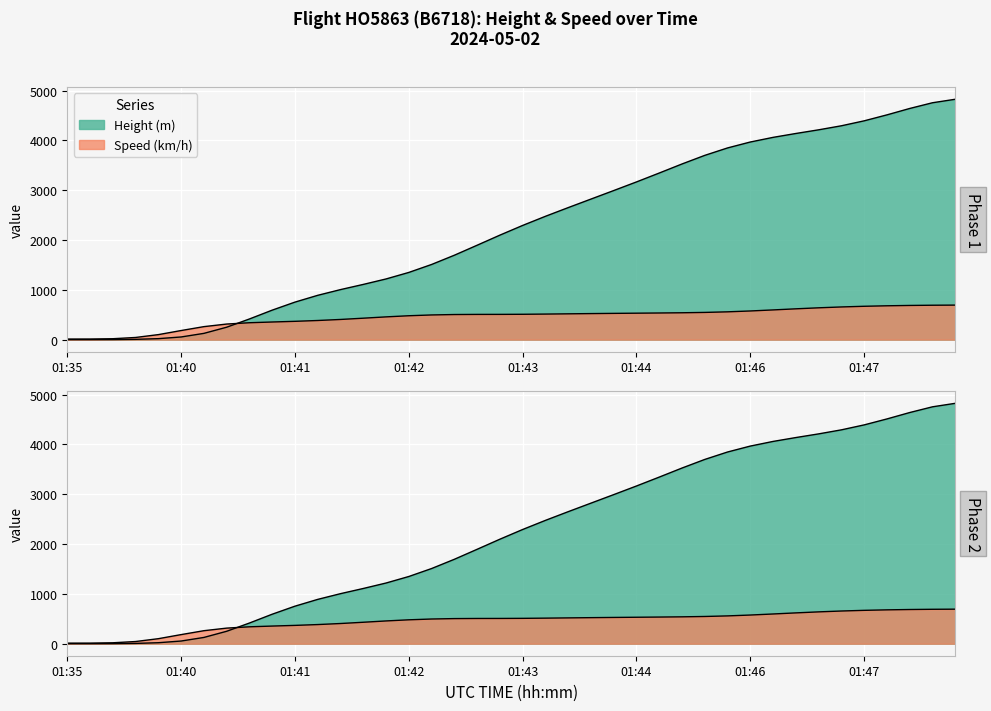

What is the average value of the Height series?

2239.9